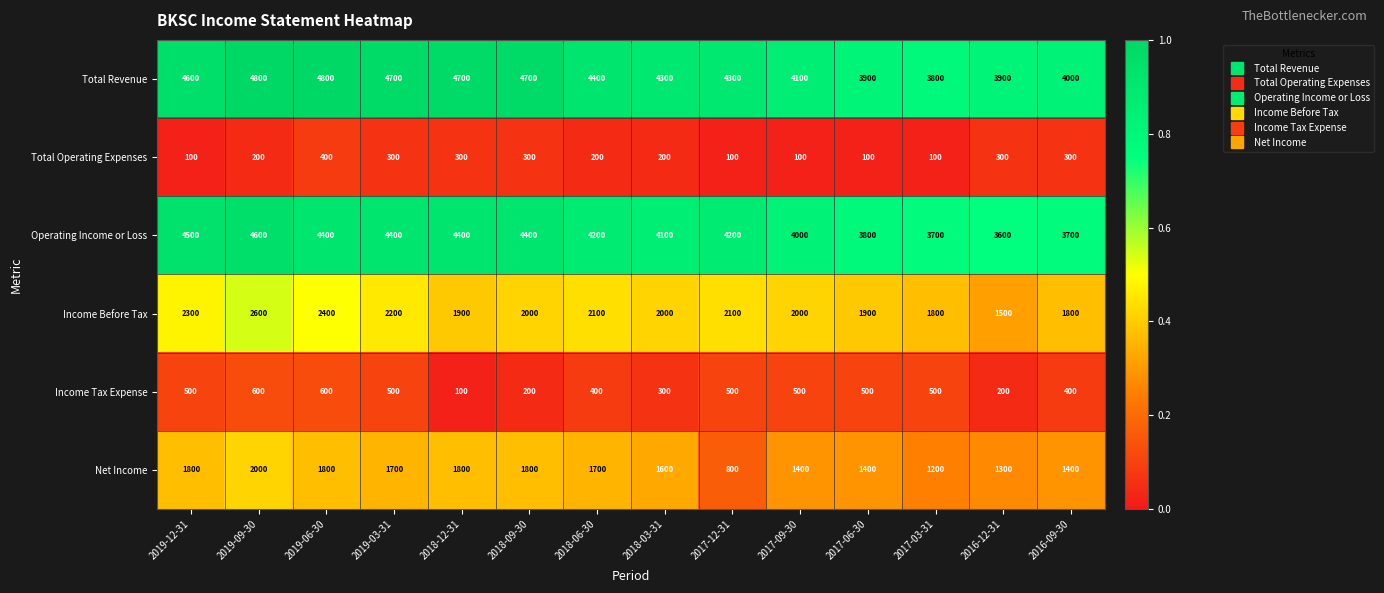

The value of Net Income at 2019-12-31 is 3195. True or false?

False